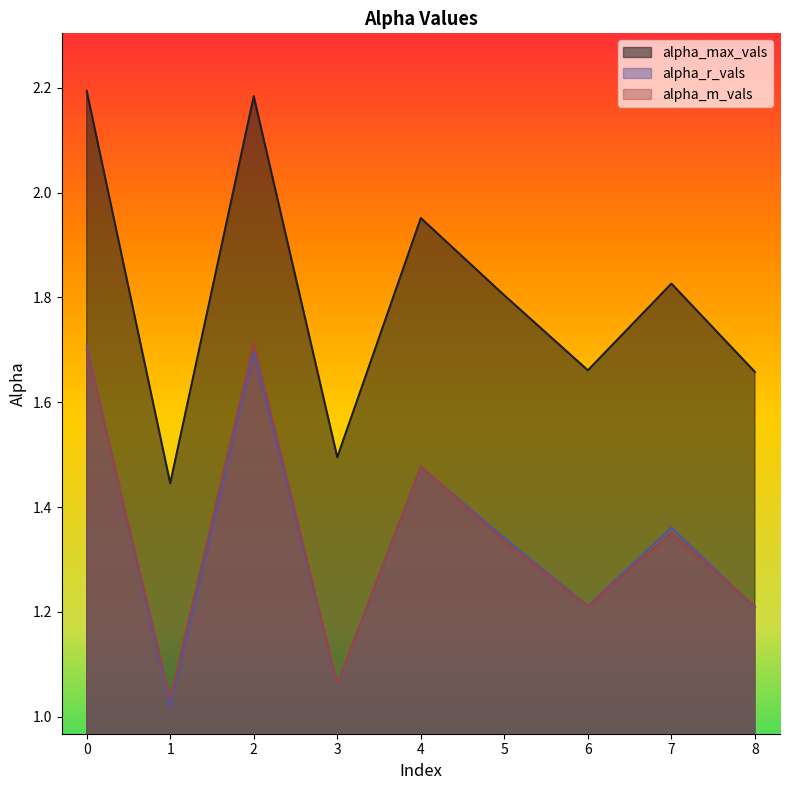

Where is alpha_m_vals nearest to the value 1?

1